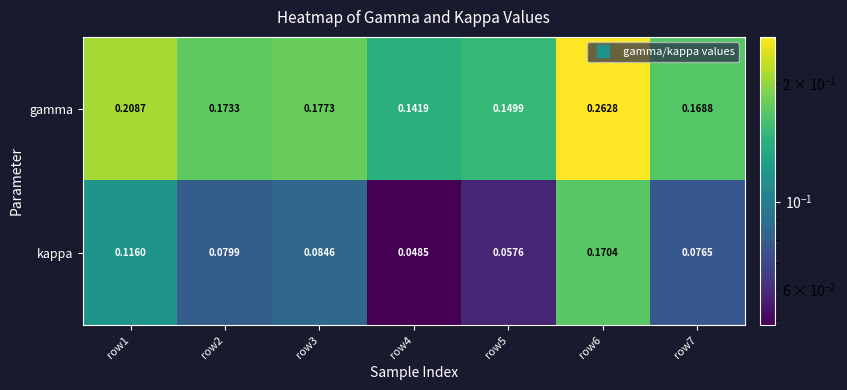

Between row2 and row5, which series saw the biggest shift?

gamma